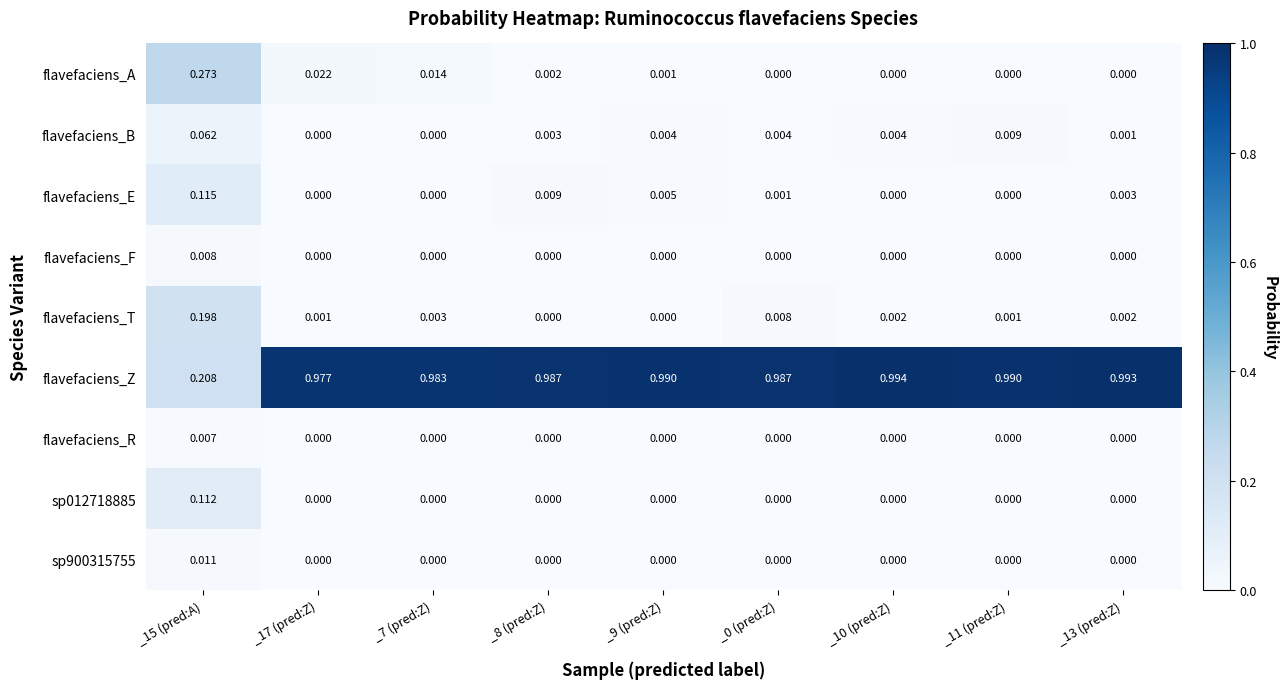

Which series has the largest total across all categories?

flavefaciens_Z